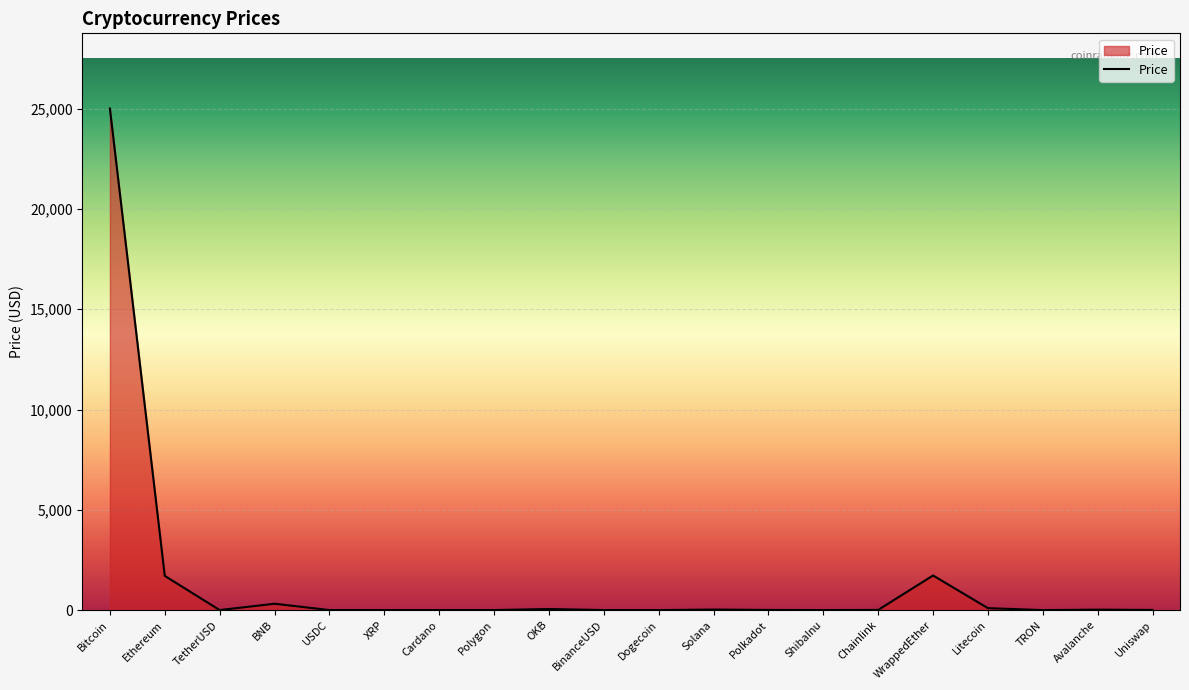

Is it true that the value at Bitcoin is 25008.8?

True